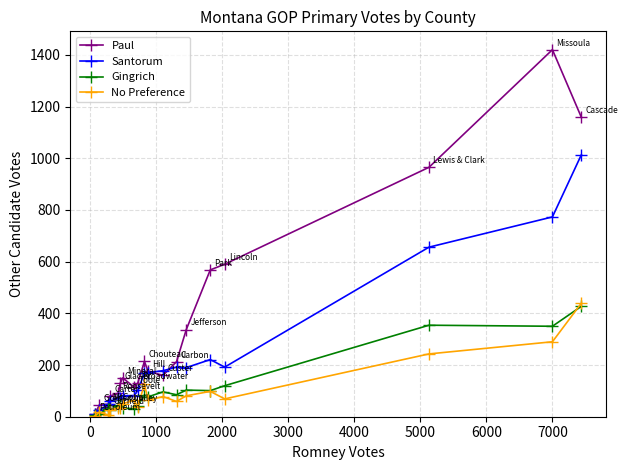

What is the highest value of the Santorum series?

1013